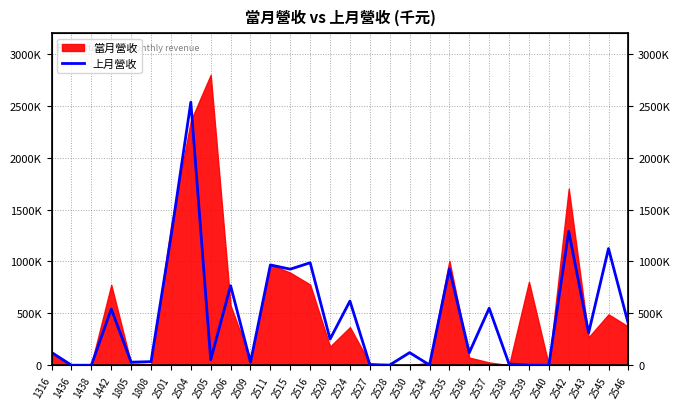

List the labels in order of value, largest first.

2504, 2542, 2501, 2545, 2516, 2511, 2535, 2515, 2506, 2524, 2537, 1442, 2546, 2543, 2520, 1316, 2530, 2536, 2505, 1808, 1805, 2509, 2538, 2527, 2534, 2528, 2539, 1436, 2540, 1438